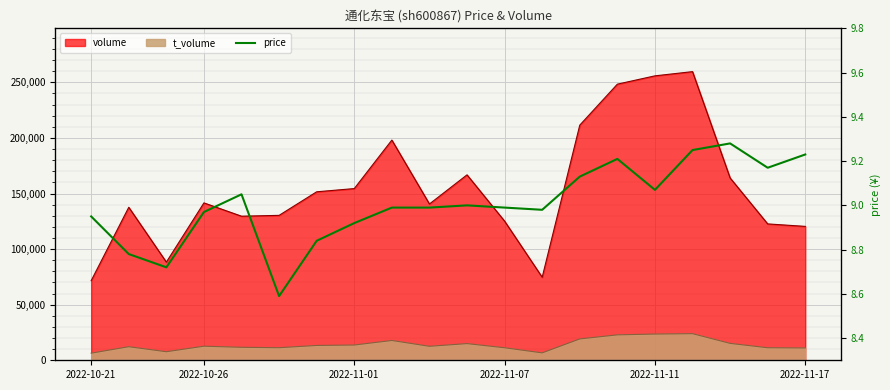

Is it true that the value at 2022-11-17 is 9.2?

True